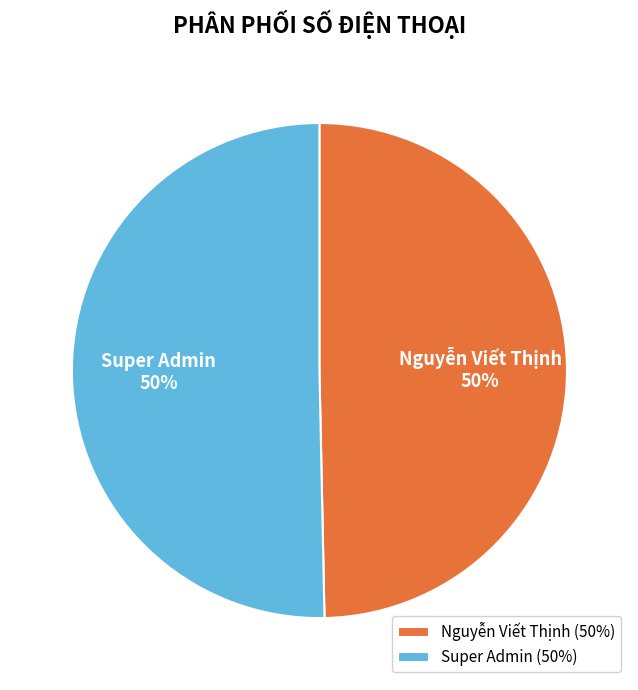

How many segments does this pie chart have?

2